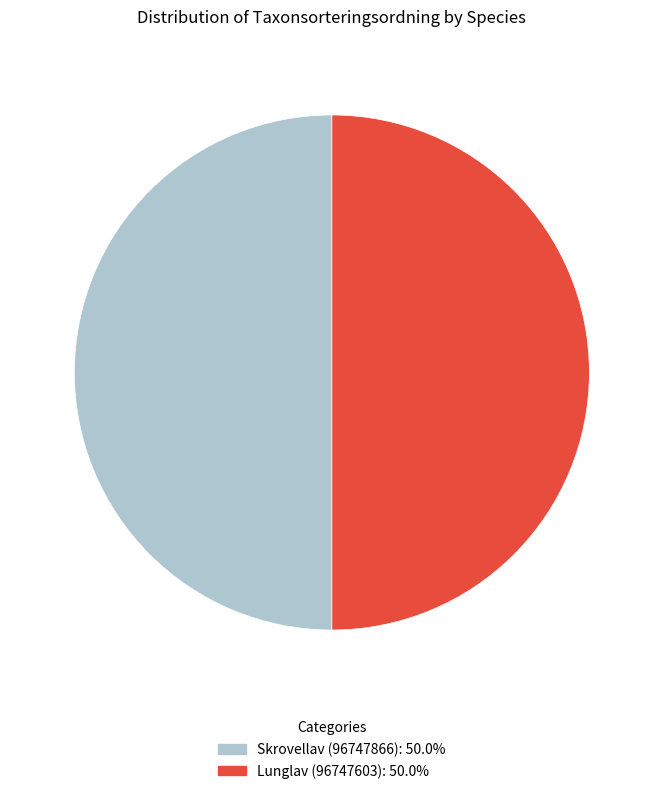

What is the ratio of the value at Skrovellav (96747866) to the value at Lunglav (96747603)?

1.0